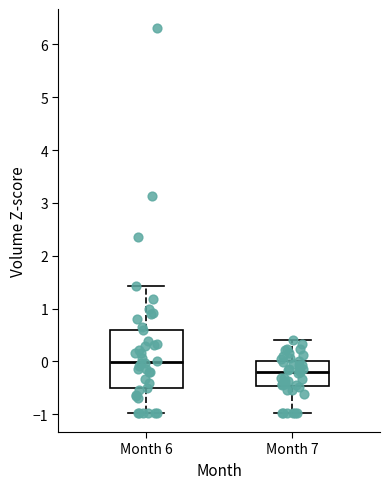

Where does the lower whisker of the box for Month 6 end on the y-axis? The values are not printed on the chart, so give them approximately, as read against the axis.

-1.0